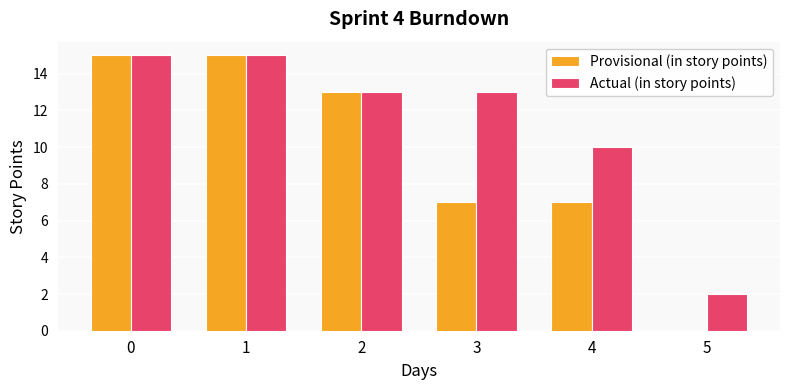

How many distinct data groups are displayed?

2